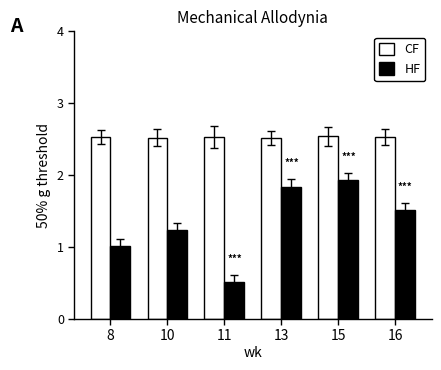

True or false: HF has a value of 0.5 at 11.

True